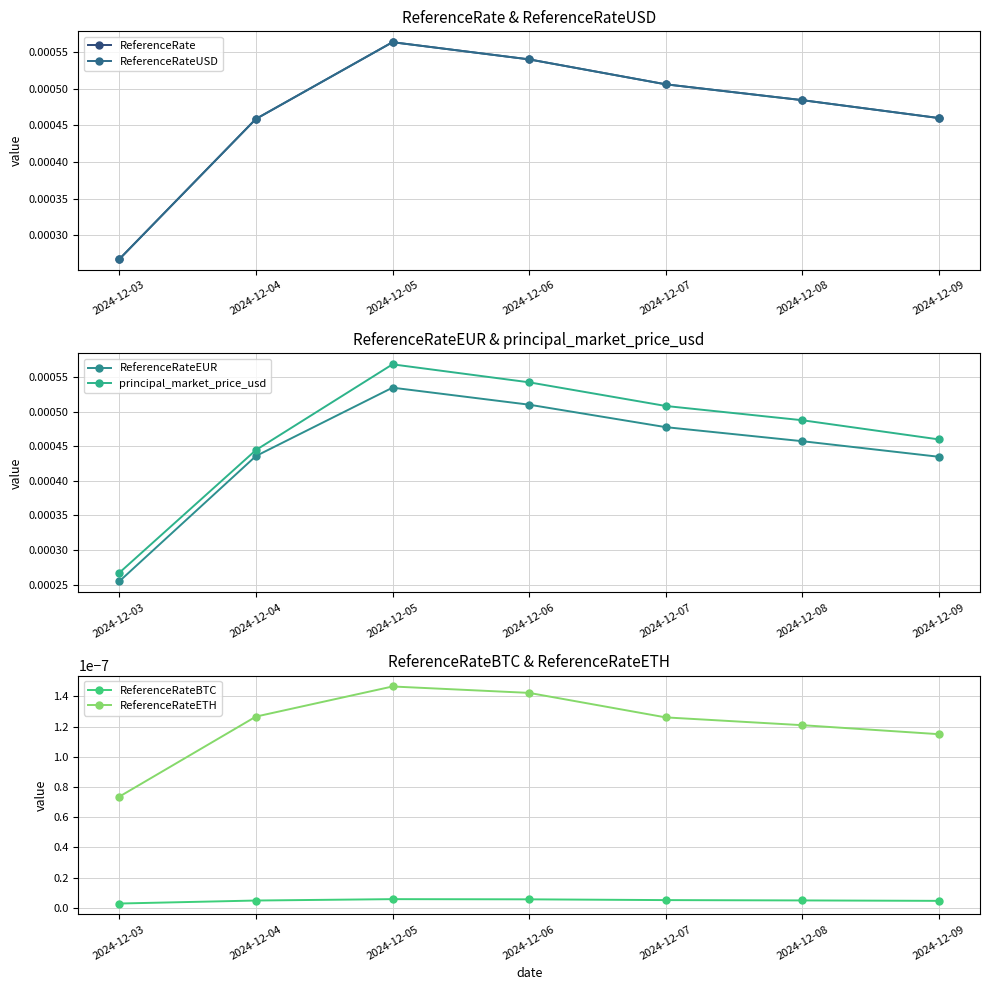

True or false: ReferenceRateUSD and ReferenceRateBTC cross at least once.

False